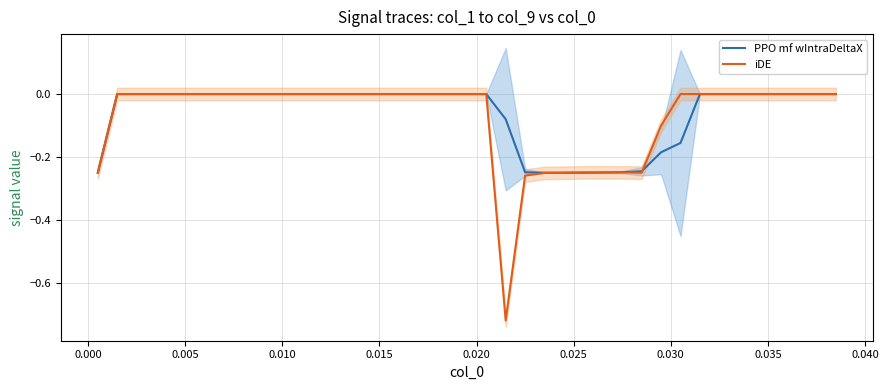

What is the difference between the second highest and minimum values in the iDE series?

0.7